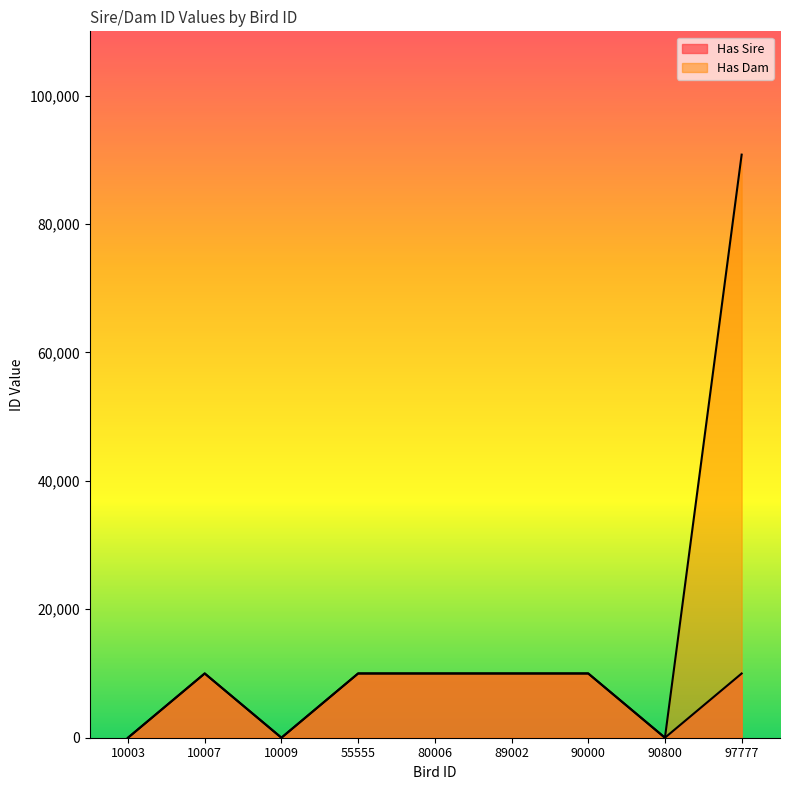

The value of Has Sire at 10009 is -4917. True or false?

False